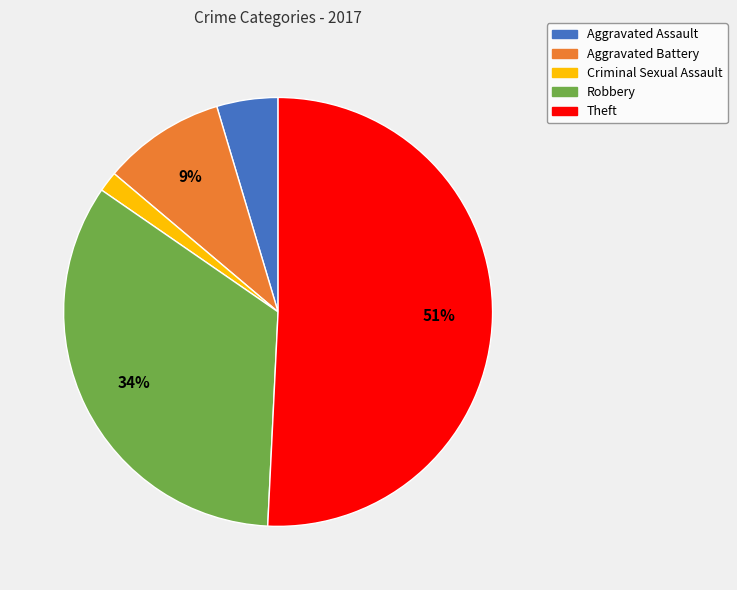

Which has a higher value, Theft or Aggravated Battery?

Theft